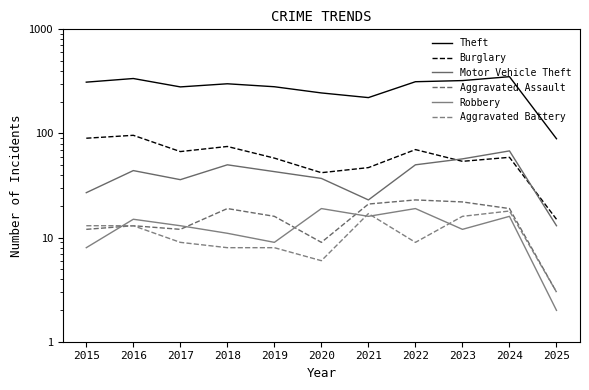

Which series has the widest spread of values?

Theft